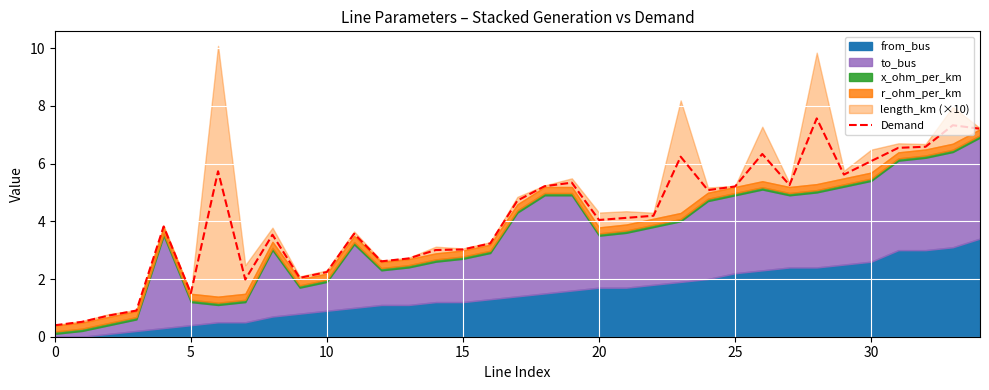

Reading left to right, list all the values displayed in this chart.

0.4	0.5	0.7	0.9	3.8	1.5	5.7	2.0	3.5	2.0	2.2	3.6	2.6	2.7	3.0	3.0	3.2	4.7	5.2	5.3	4.0	4.1	4.2	6.2	5.1	5.2	6.3	5.3	7.6	5.6	6.1	6.5	6.6	7.3	7.2